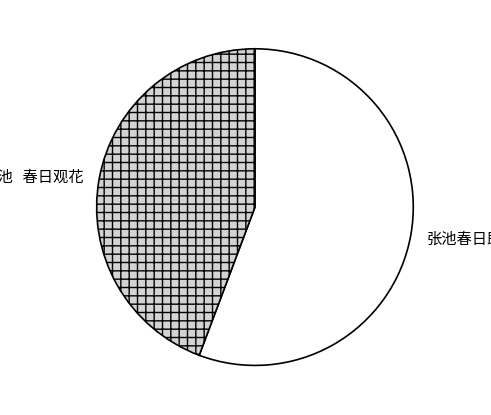

Does any single category account for the majority?

Yes